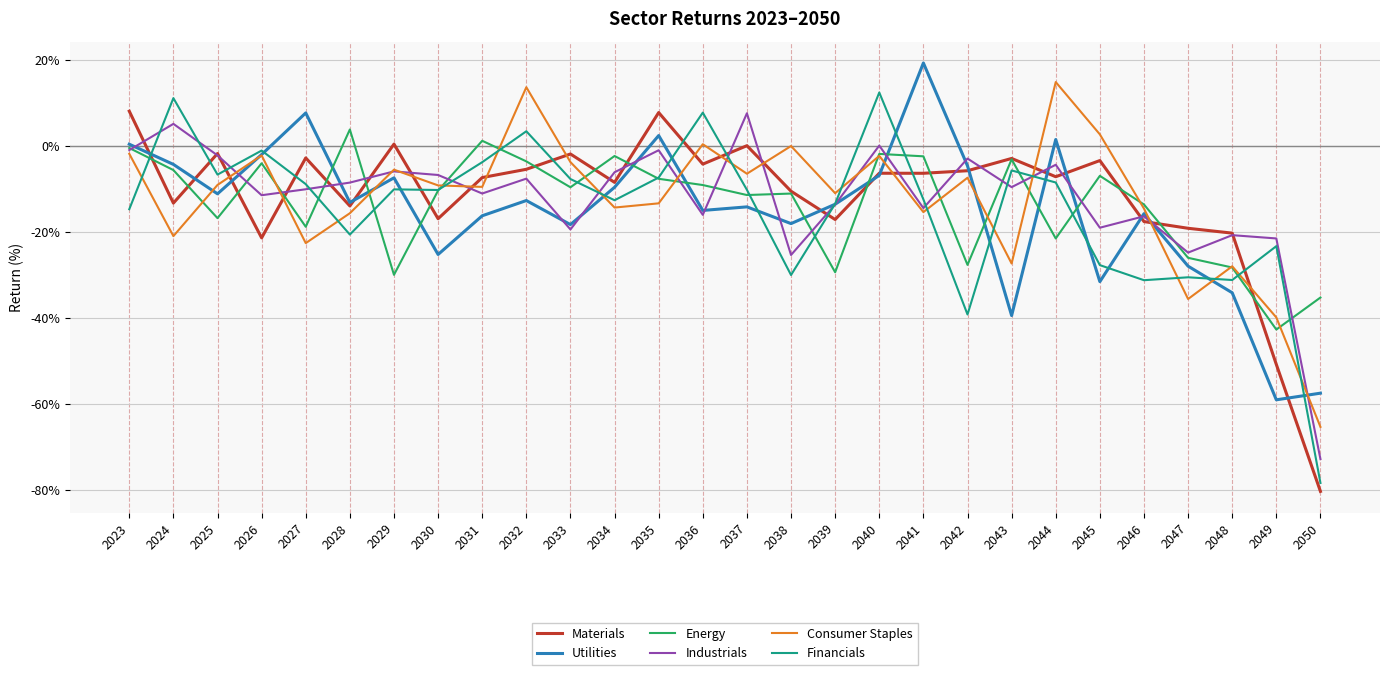

At 2050, list the series in order from largest to smallest.

Energy, Utilities, Consumer Staples, Industrials, Financials, Materials